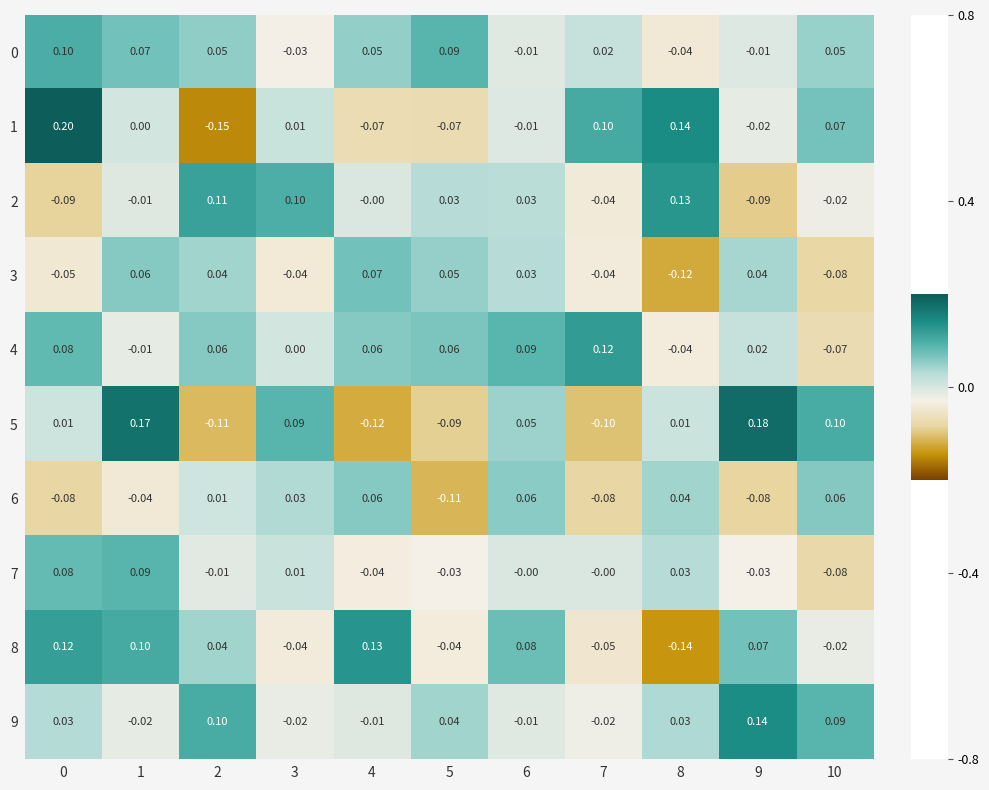

Is the value of 2 at 6 greater than the value of 8 at 0?

No